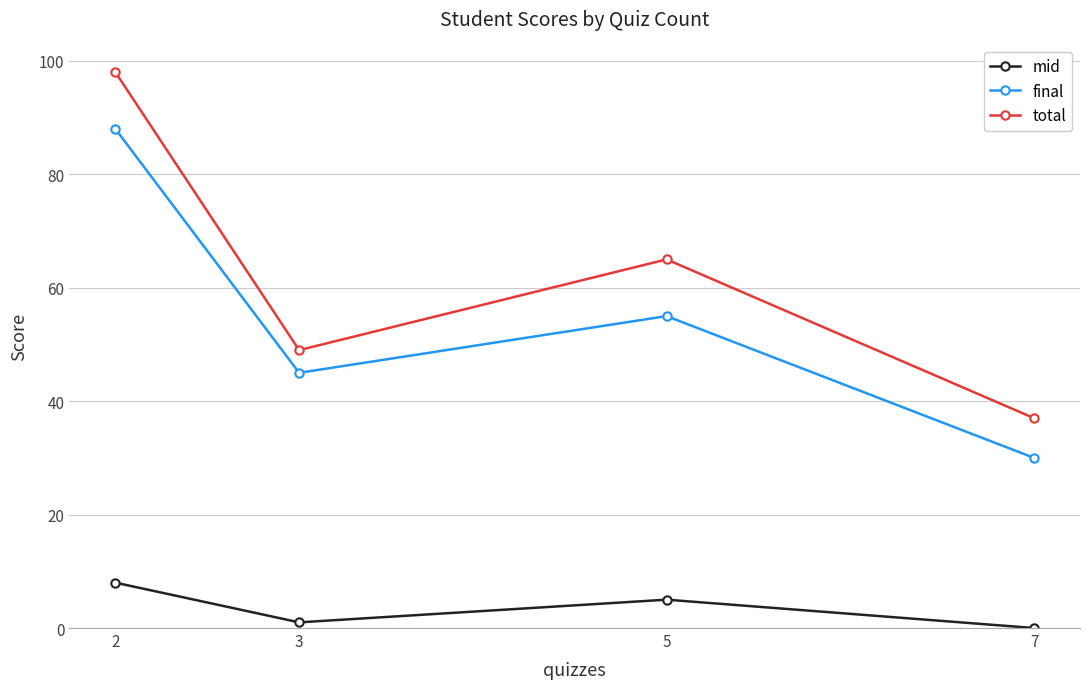

How many interior local valleys does the final series have?

1